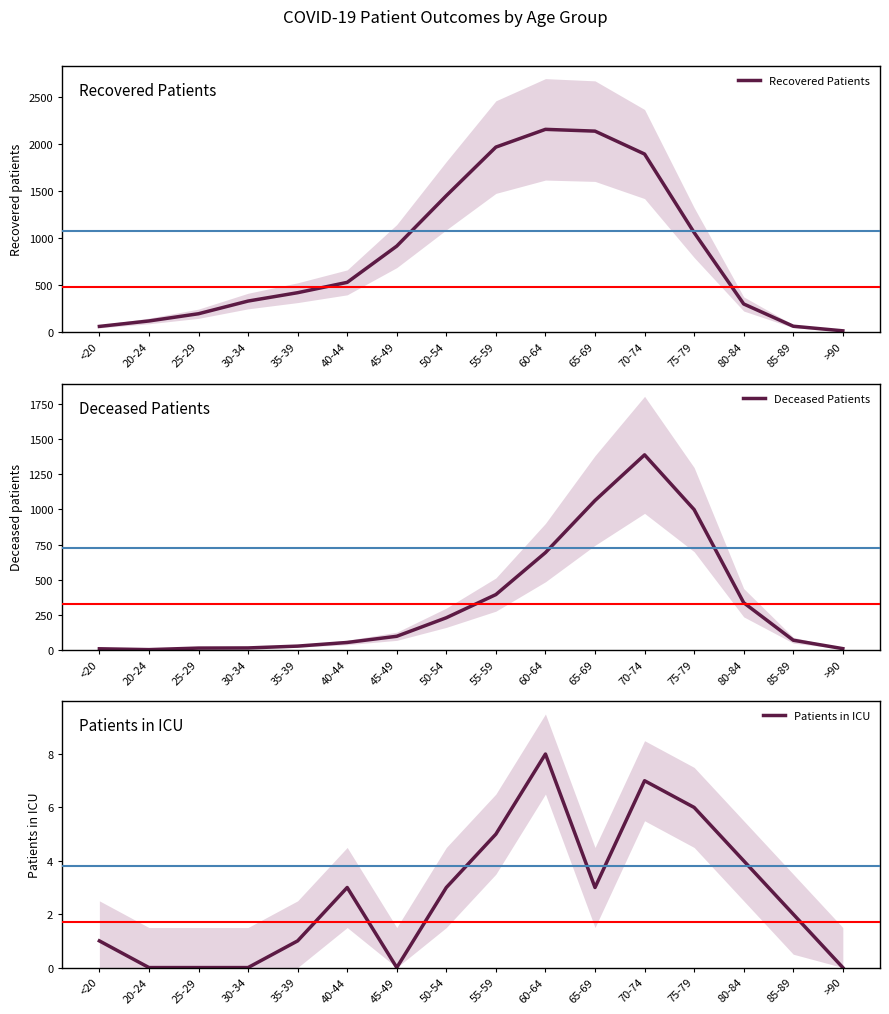

How many values in the Patients in ICU series are below 3?

8